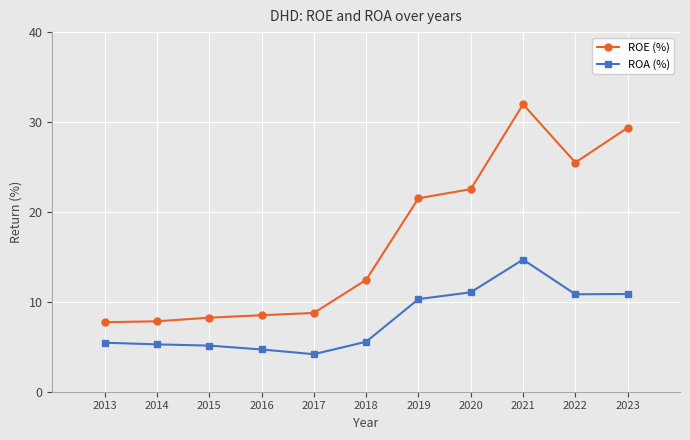

True or false: ROE (%) has more than 2 points higher than both neighbors.

False